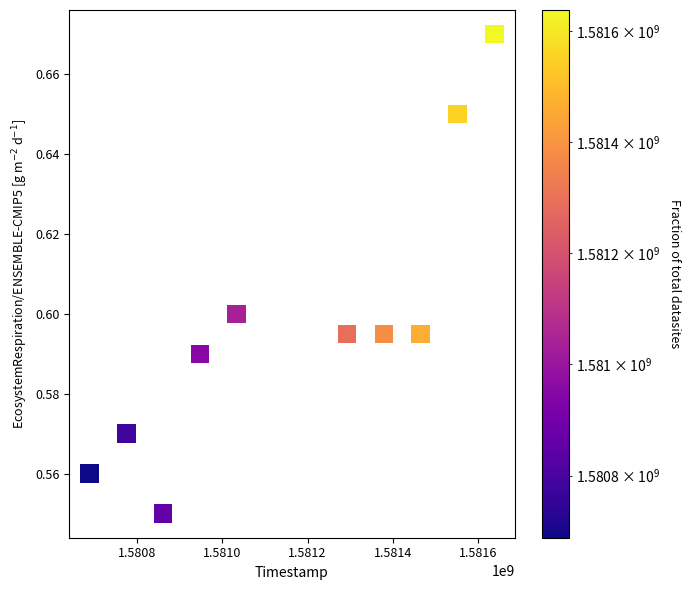

What is the average X value?

1581163200.0